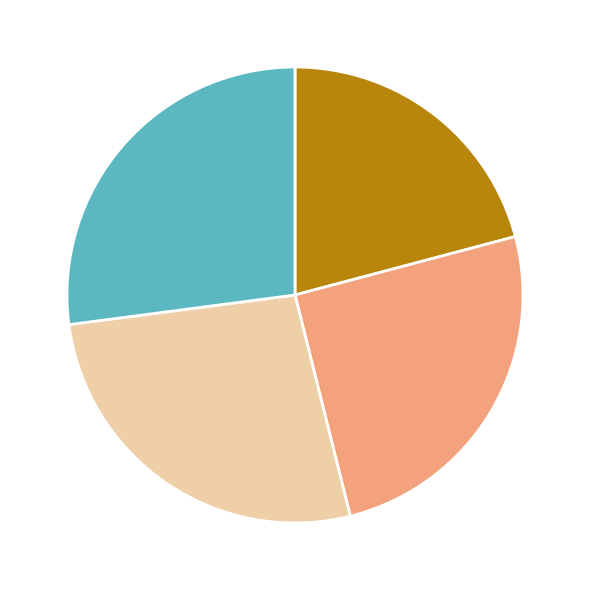

Is there any slice that represents more than half of the pie?

No